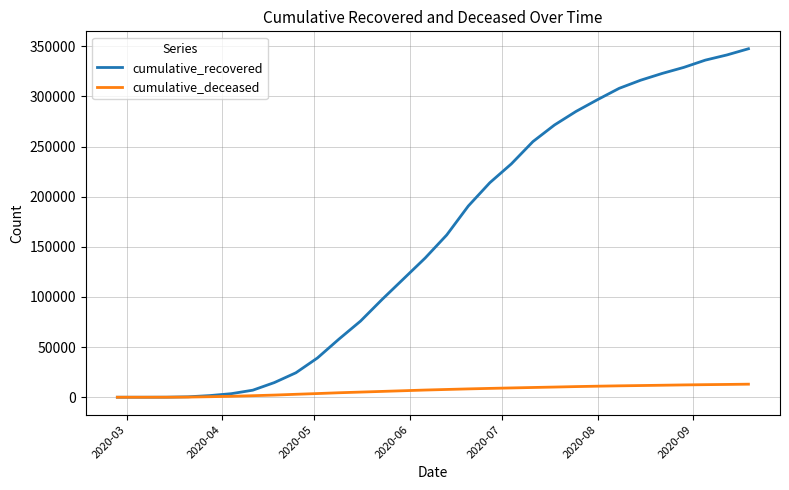

Which series has the largest total across all categories?

cumulative_recovered